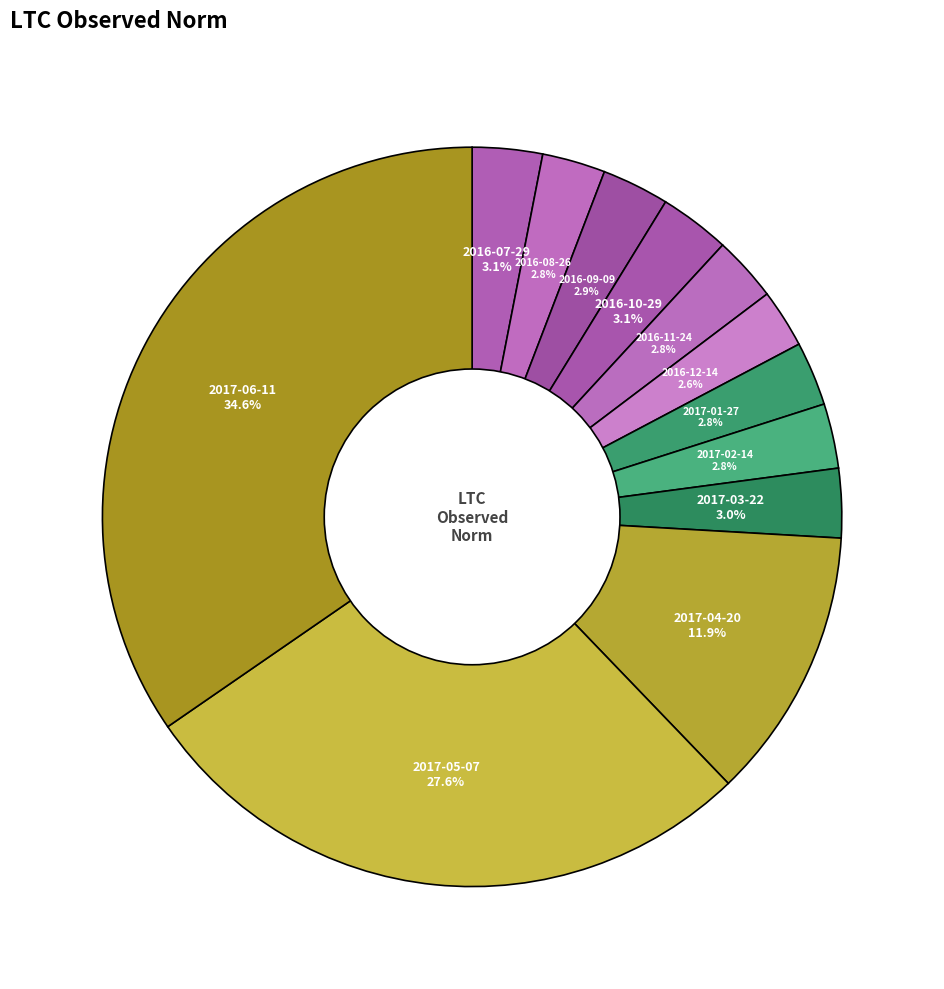

Is it true that 2016-07-29 is 10% of the pie?

False